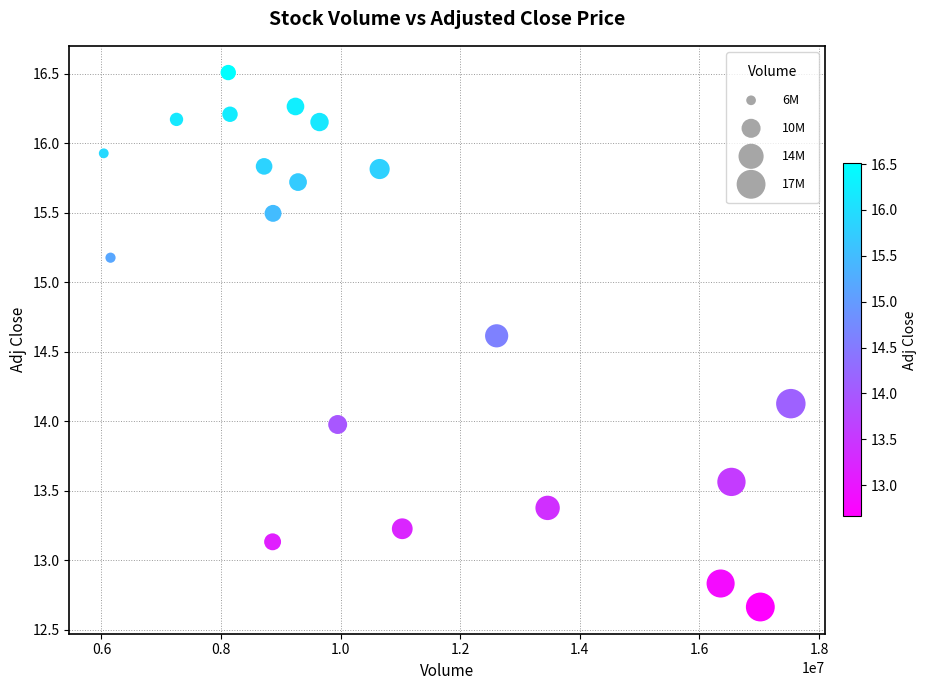

What is the range of Y values (max minus min)?

3.8